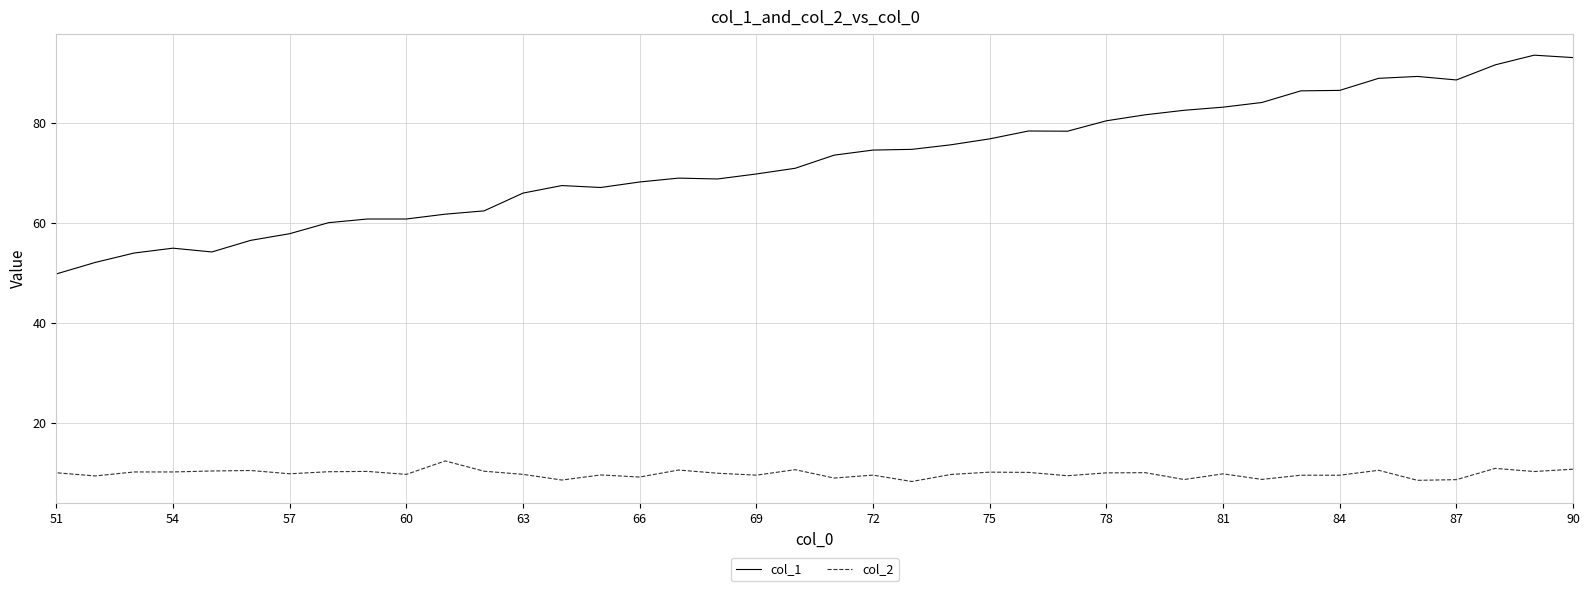

What is the difference between the maximum and minimum values in the col_2 series?

4.1